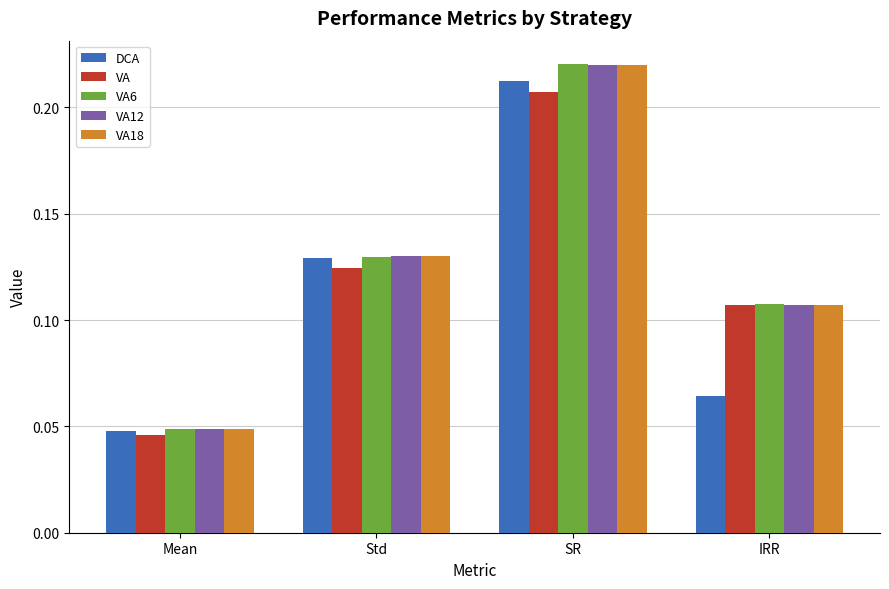

Where is VA6 nearest to the value 0?

Mean